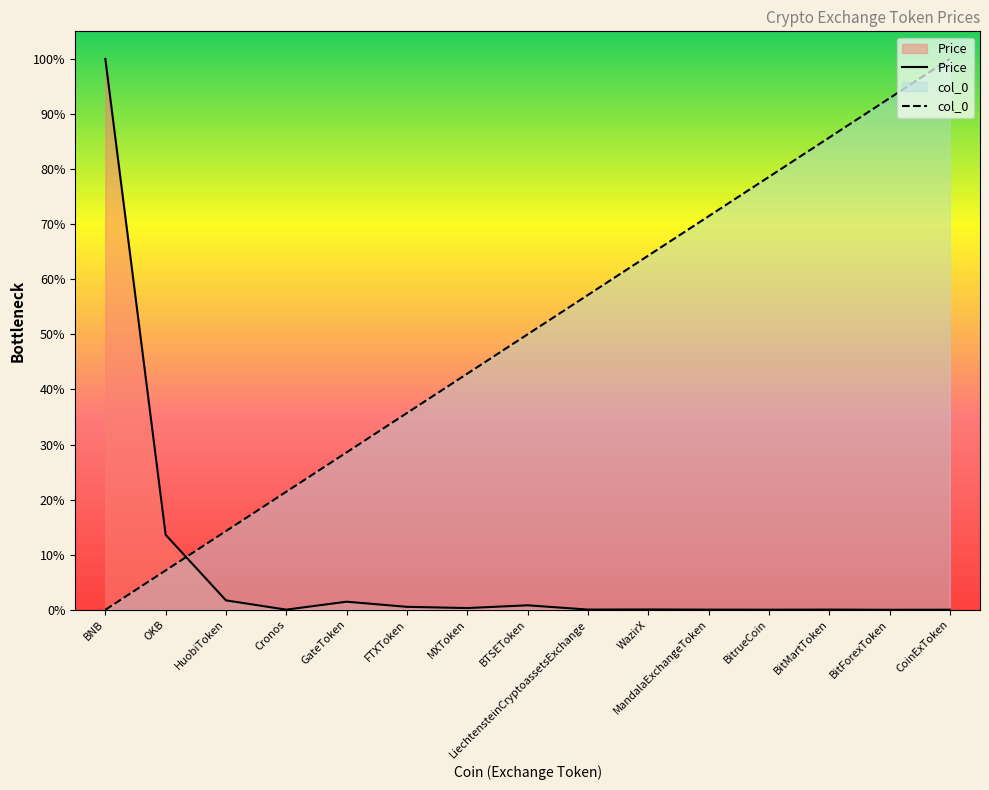

List the series in order of their peak value, highest first.

Price, col_0